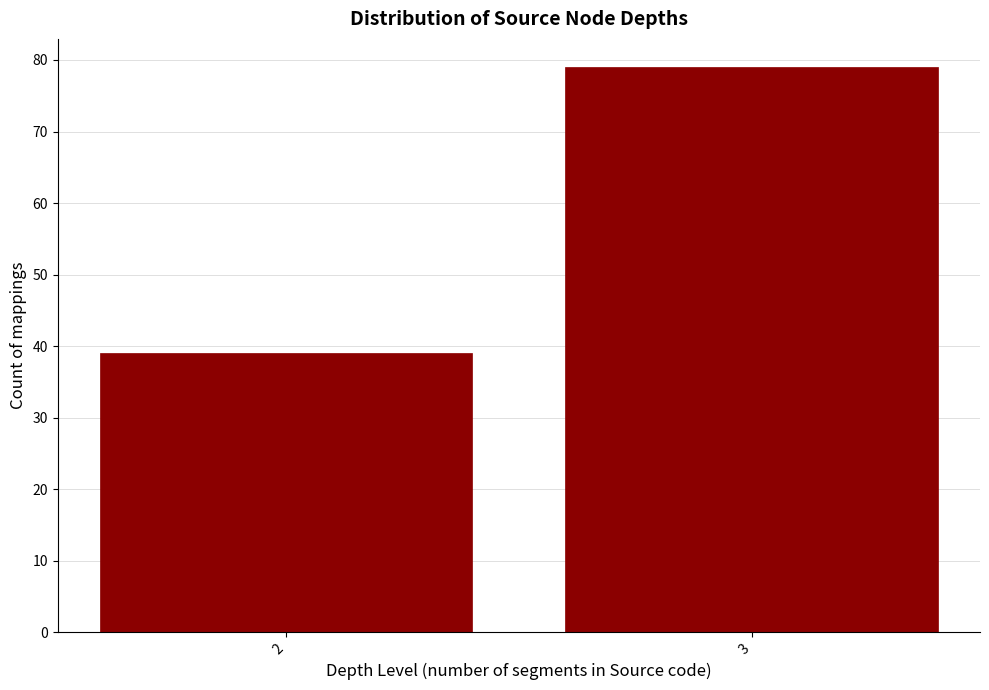

Reading right to left, transcribe all the data shown in this chart.

79	39